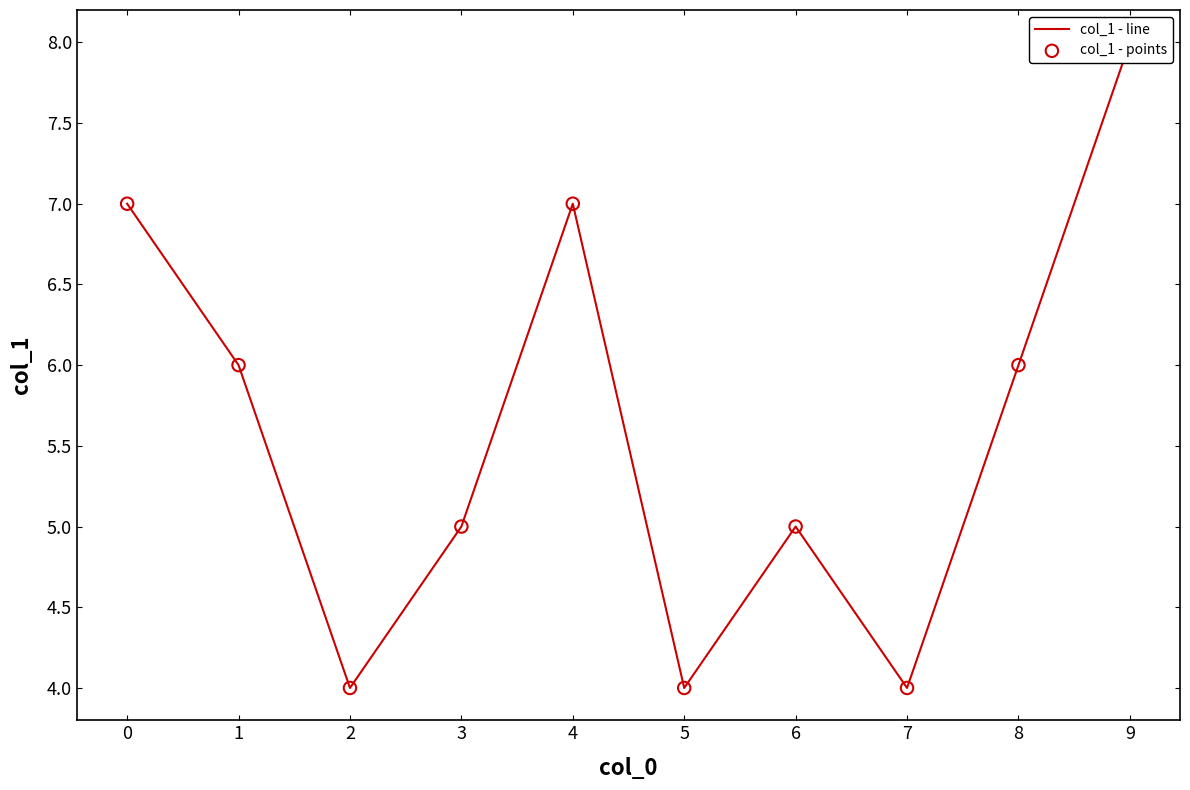

What are all the series names shown in the legend?

col_1 - line, col_1 - points